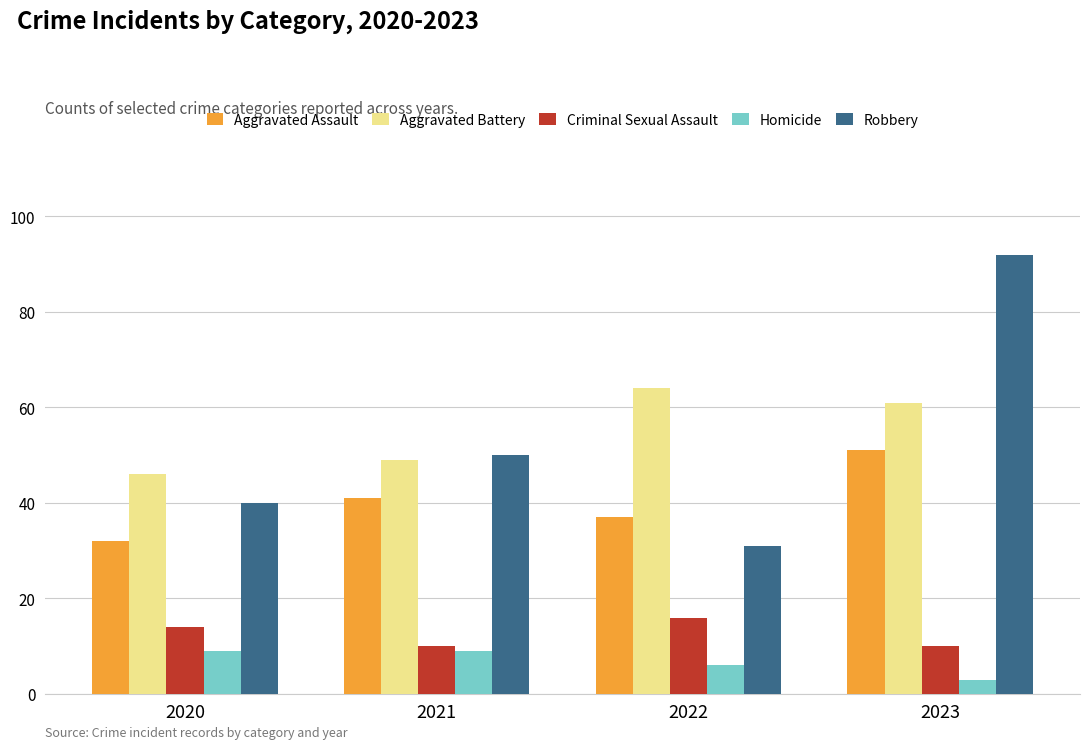

What is the highest value of the Homicide series?

9